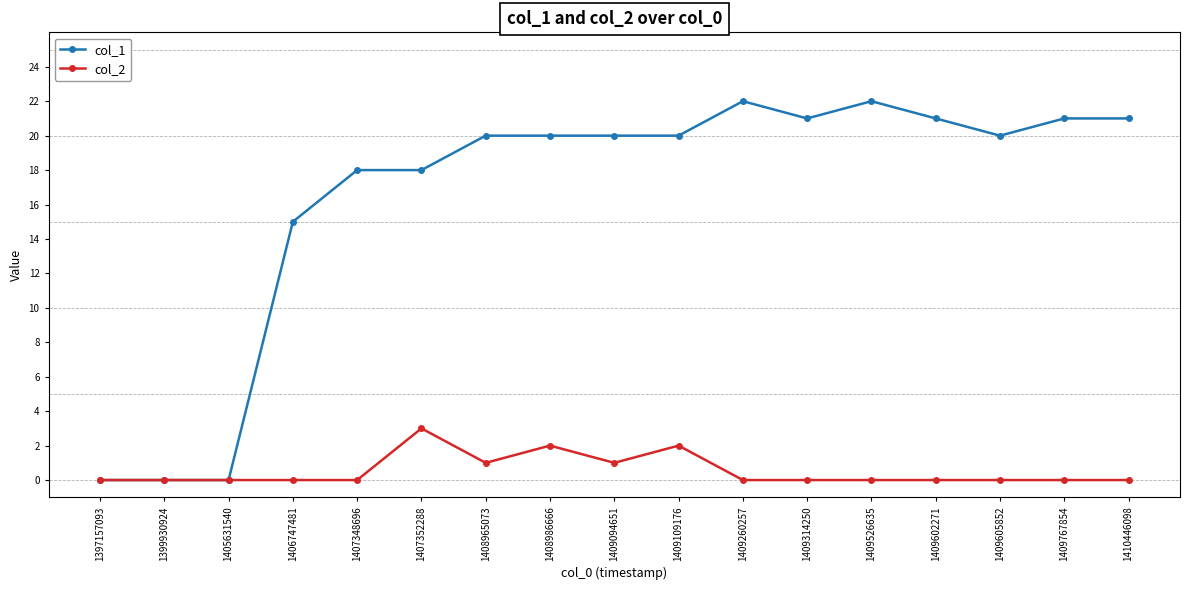

Is the value of col_1 at 1409767854 greater than the value of col_2 at 1407348696?

Yes